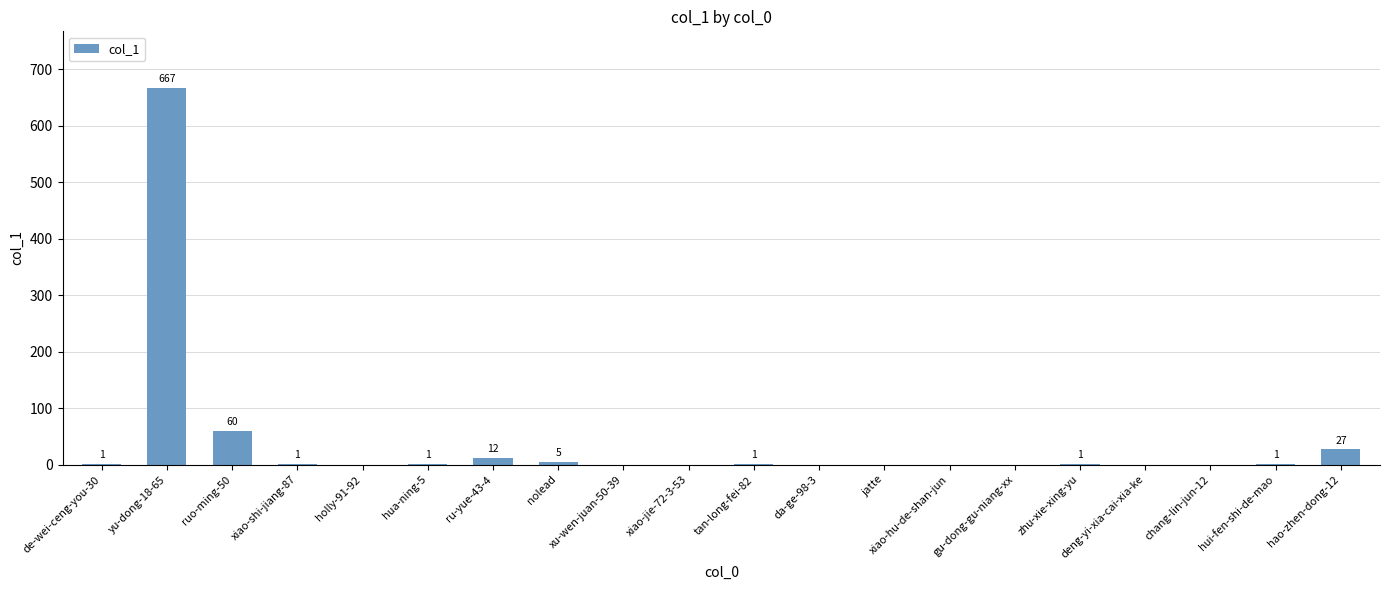

At which category does the chart reach its peak across all series?

yu-dong-18-65